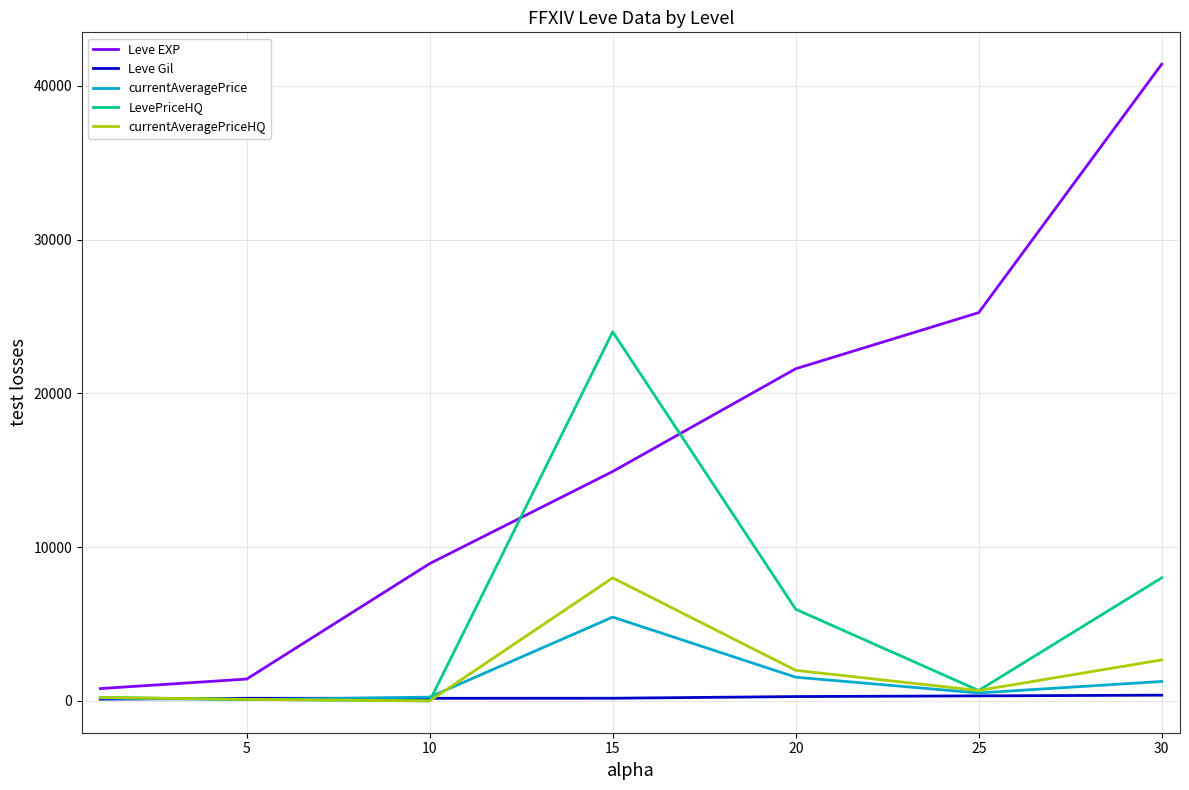

Which series has the largest range (max minus min)?

Leve EXP